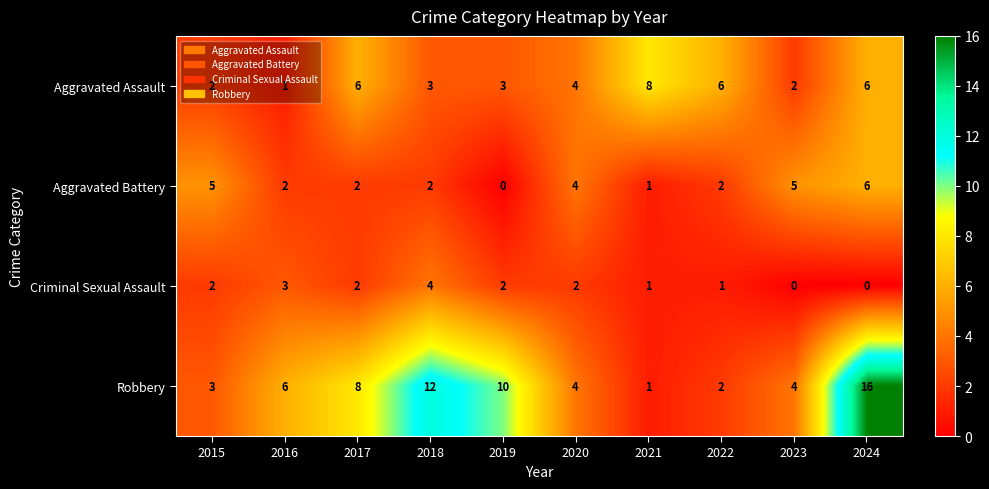

Read the Robbery value at 2024, to the nearest 5.

15